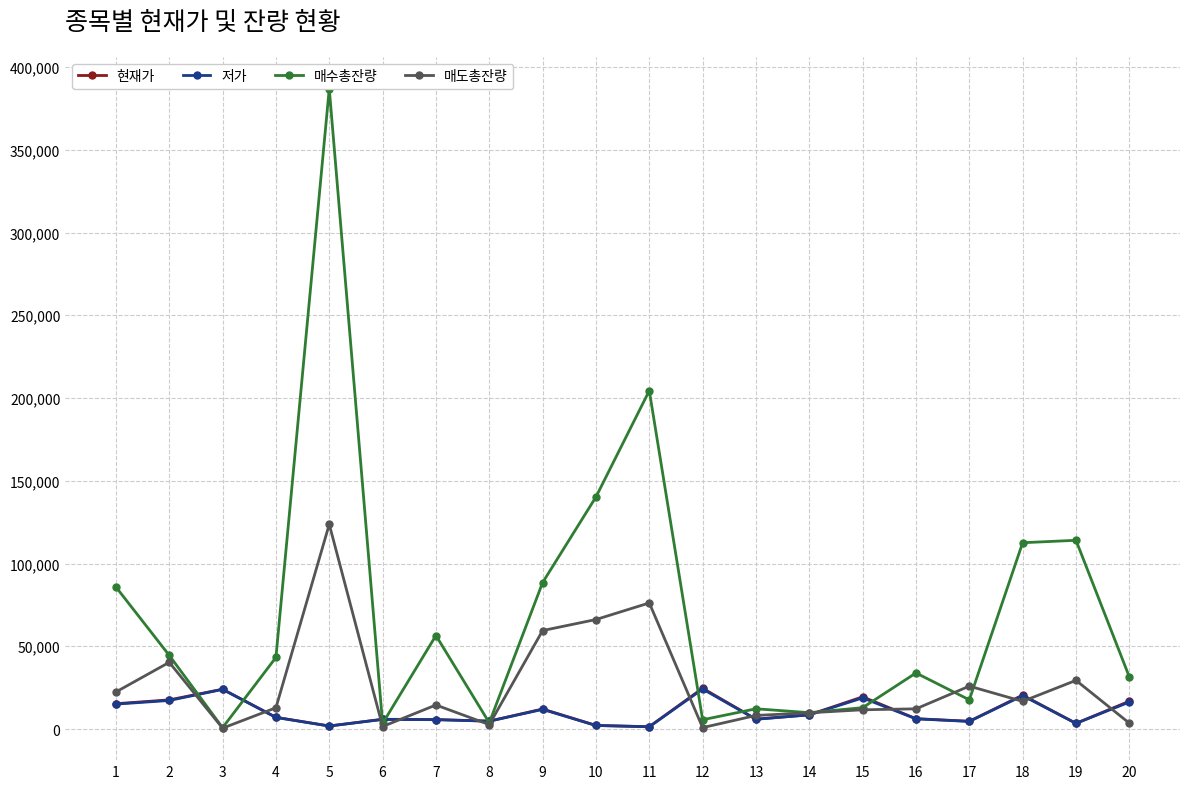

True or false: 현재가 has a value of 8651 at 16.

False